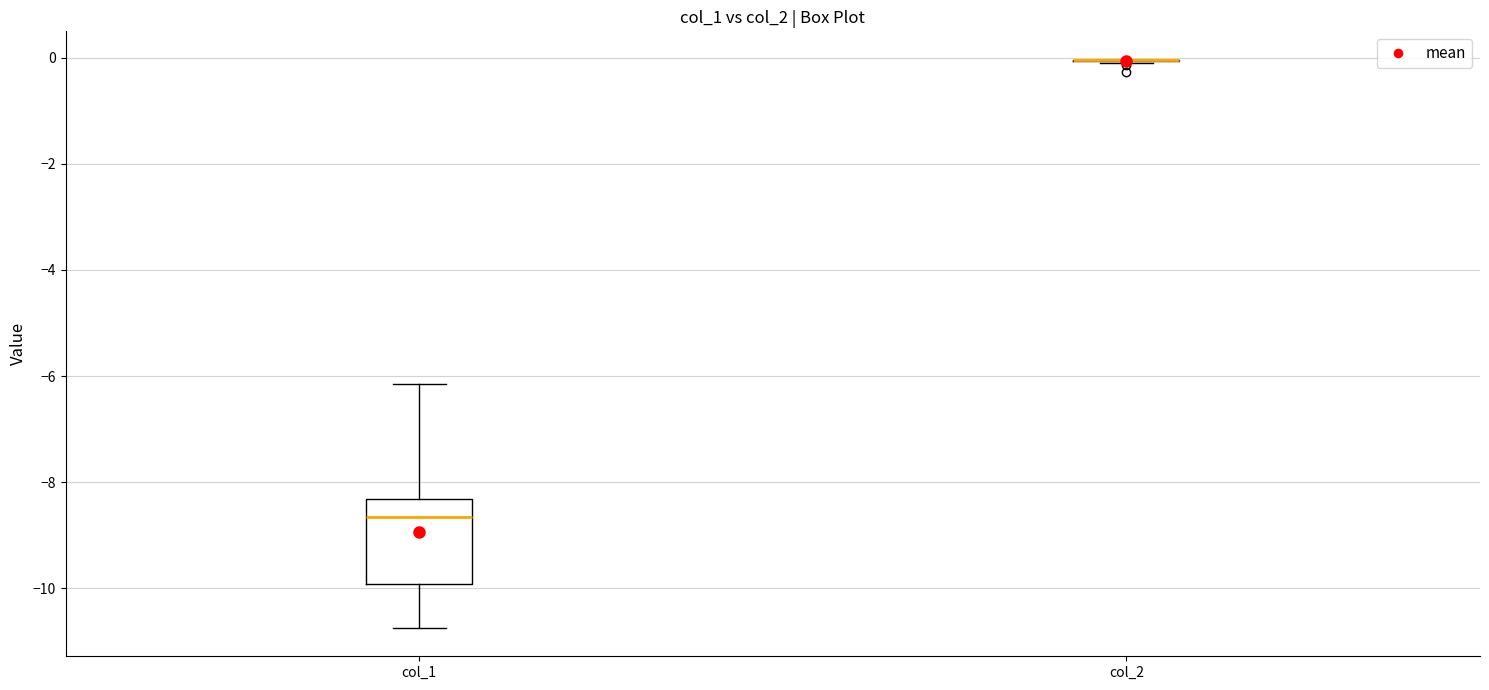

Reading left to right, read every box against the y-axis: the position of its median line, the range the box covers, and the ends of its whiskers. The values are not printed on the chart, so give them approximately, as read against the axis.

col_1: median -8.6, box -10.0 to -8.4, whiskers -10.8 to -6.2
col_2: box collapsed to a line at 0.0, whiskers 0.0 to 0.0